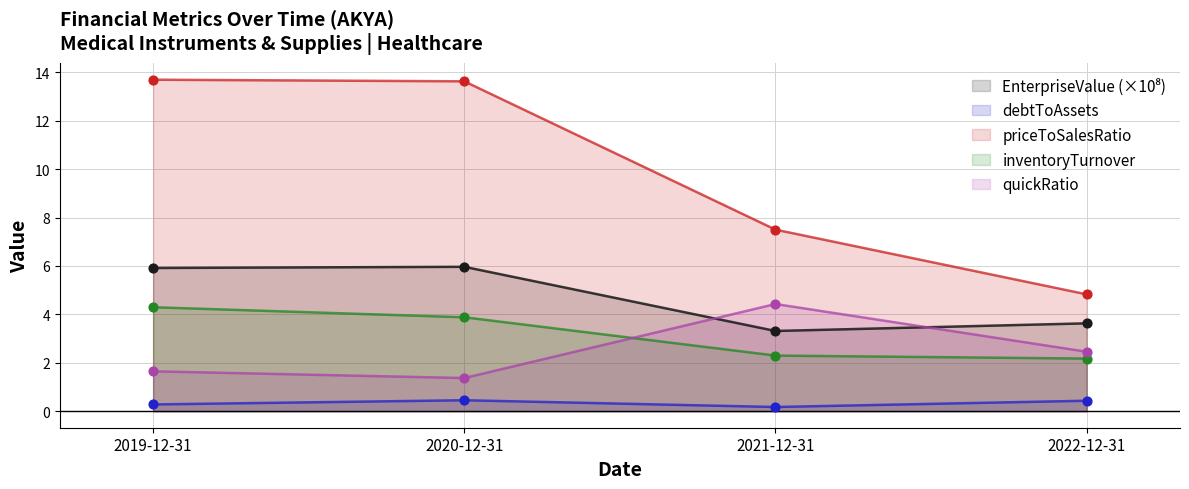

Which series reaches the maximum Y coordinate?

priceToSalesRatio